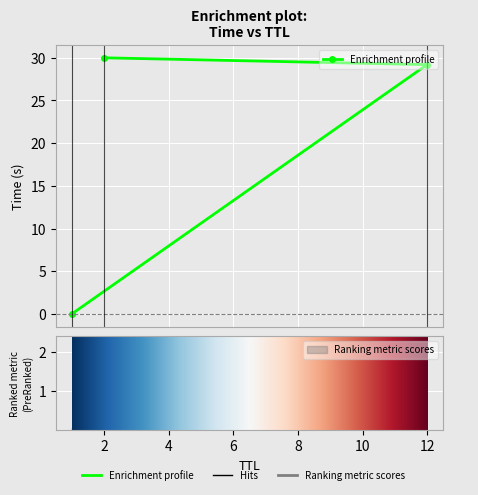

What is the difference between the values at 1 and 12?

29.2